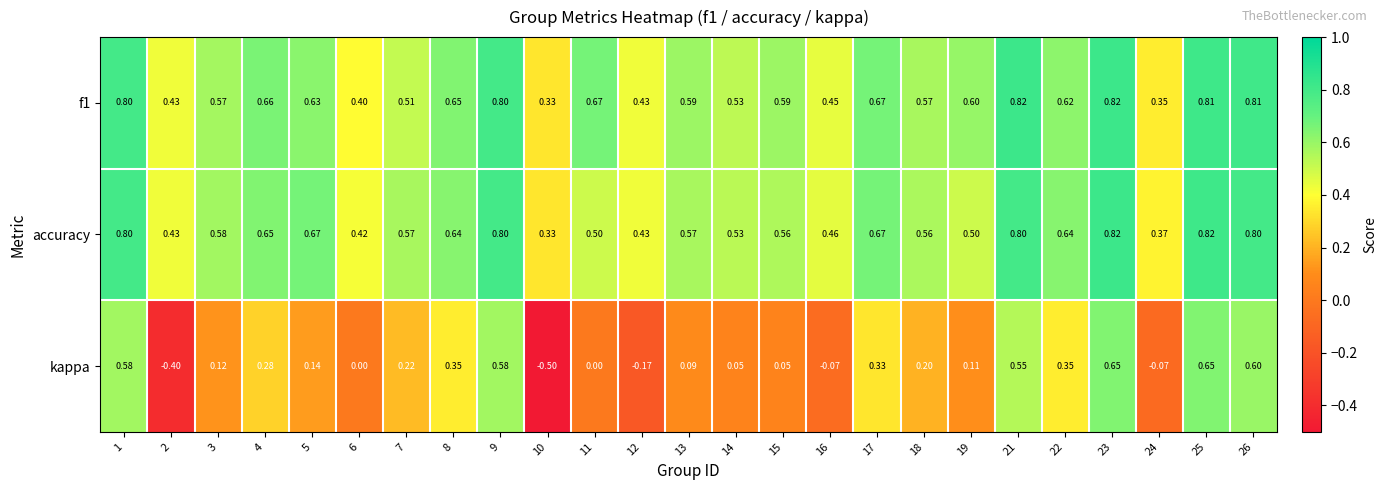

Between 1 and 8, which series saw the biggest shift?

kappa